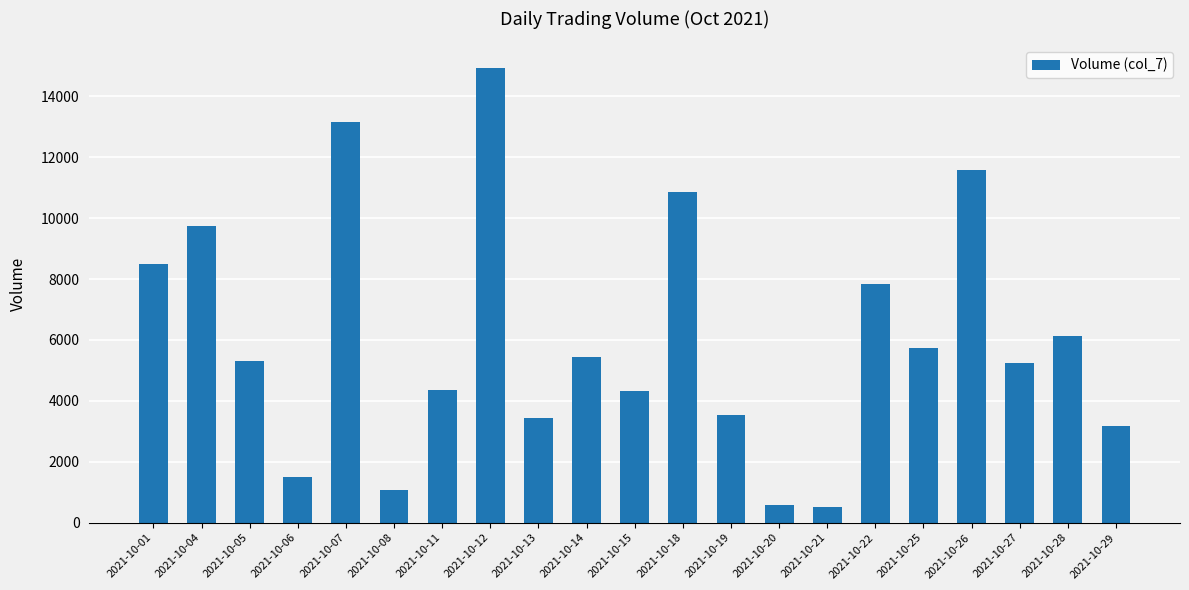

Where is the data nearest to the value 7717?

2021-10-22